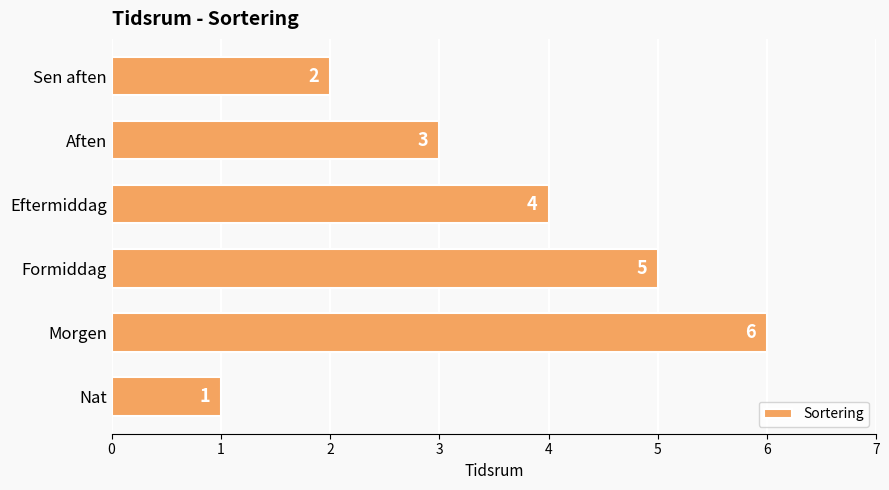

How many series are shown in this chart?

1